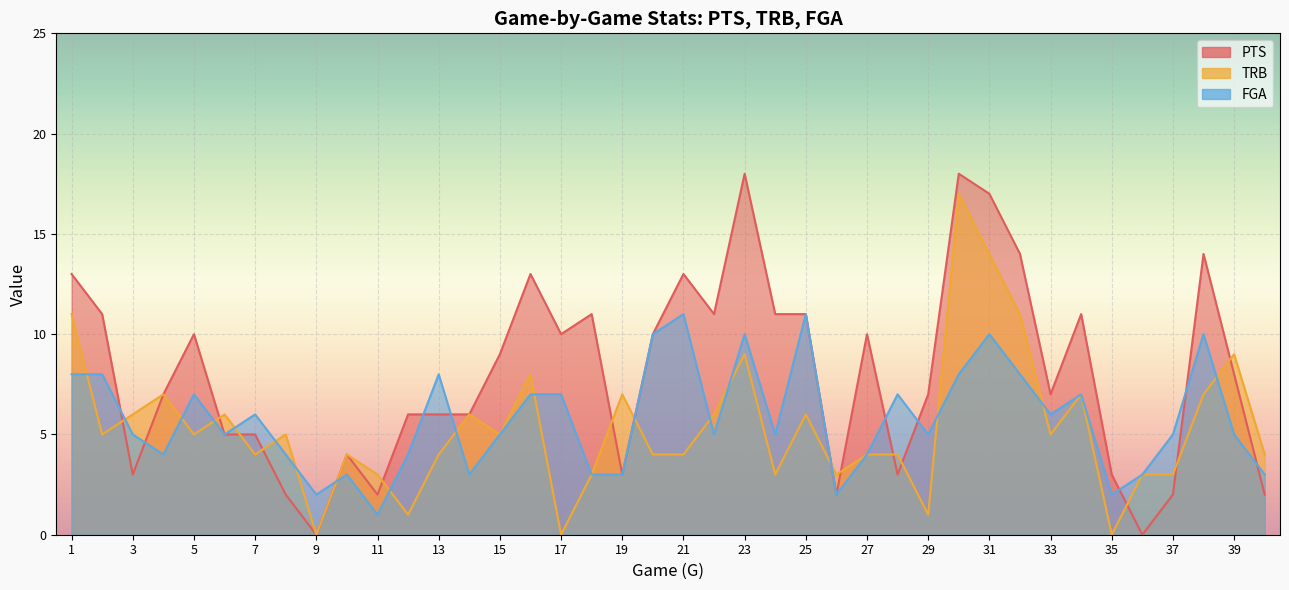

At which category is the sum across all series the highest?

30